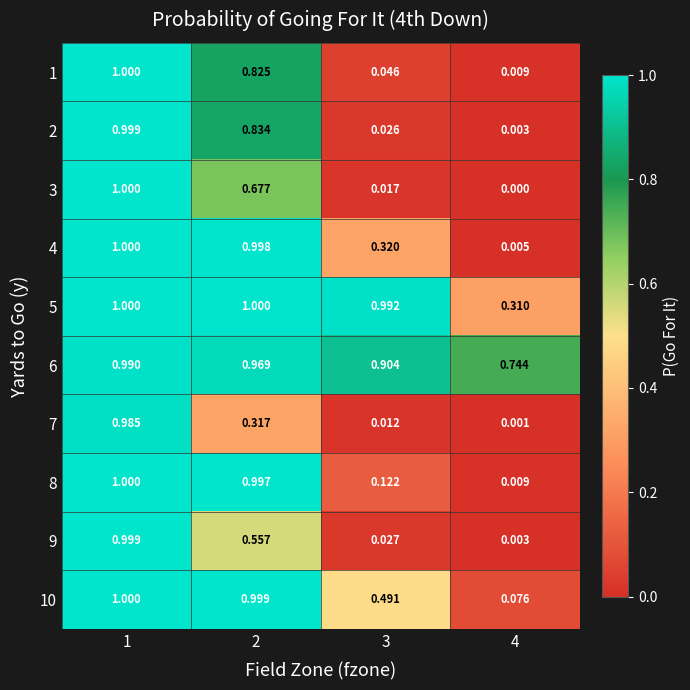

What is the greatest value displayed?

1.0